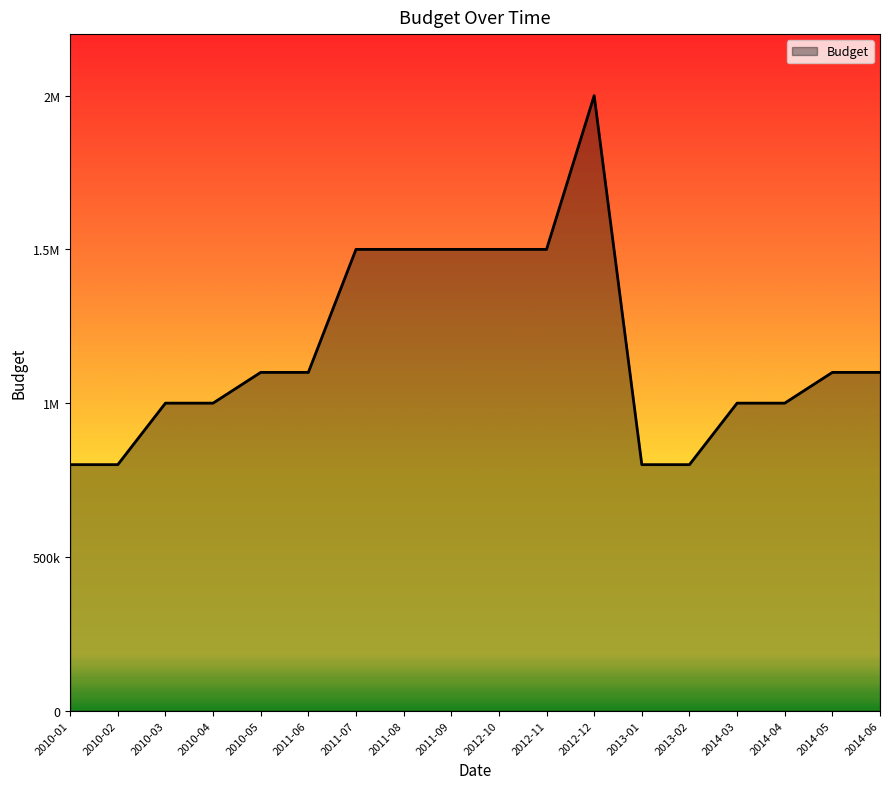

What is the label of the 3rd point from the right?

2014-04